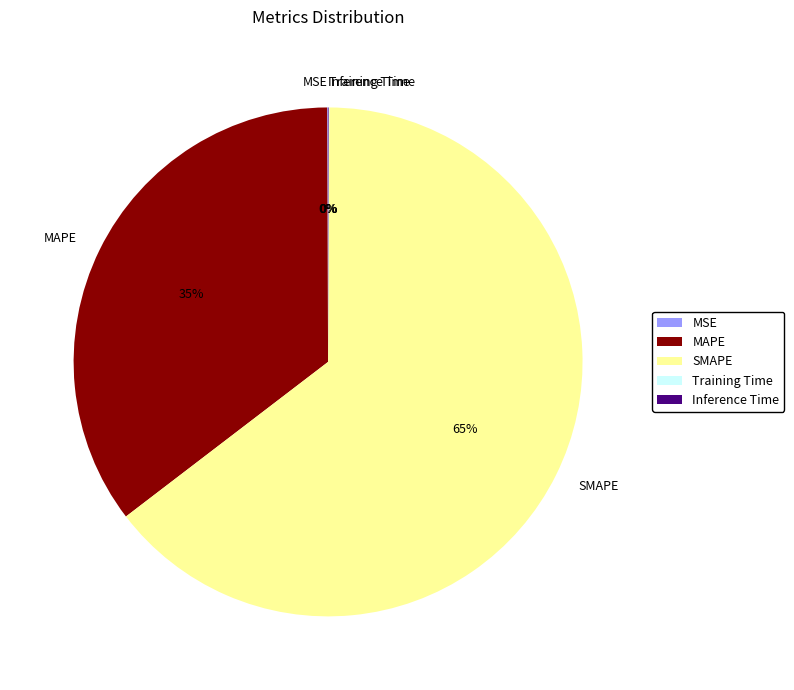

Which slice is the largest?

SMAPE